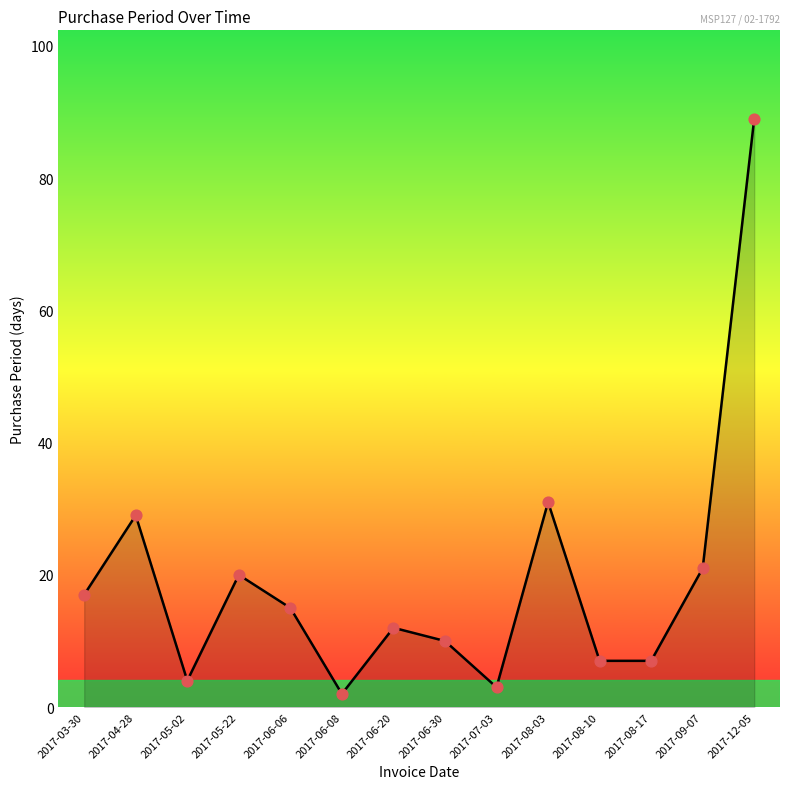

What is the ratio of the value at 2017-08-17 to the value at 2017-04-28?

0.2